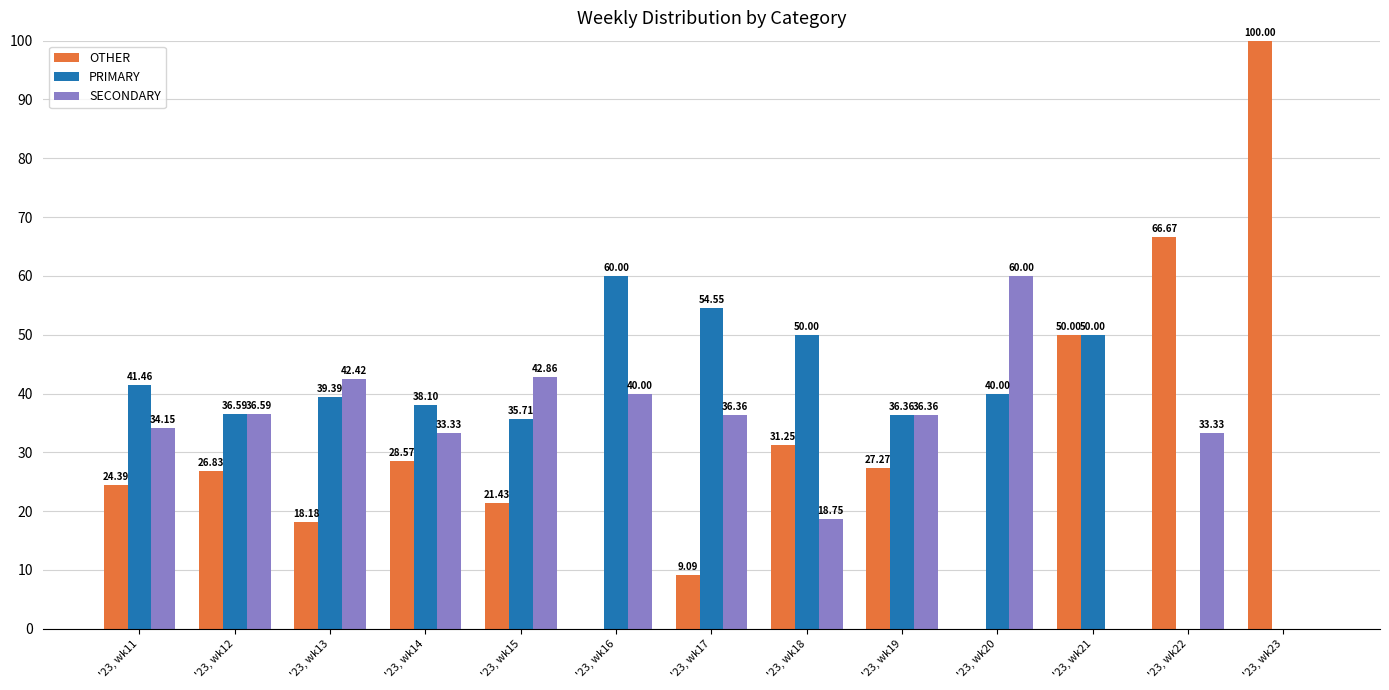

Is the value of OTHER at '23, wk13 greater than the value of SECONDARY at '23, wk11?

No